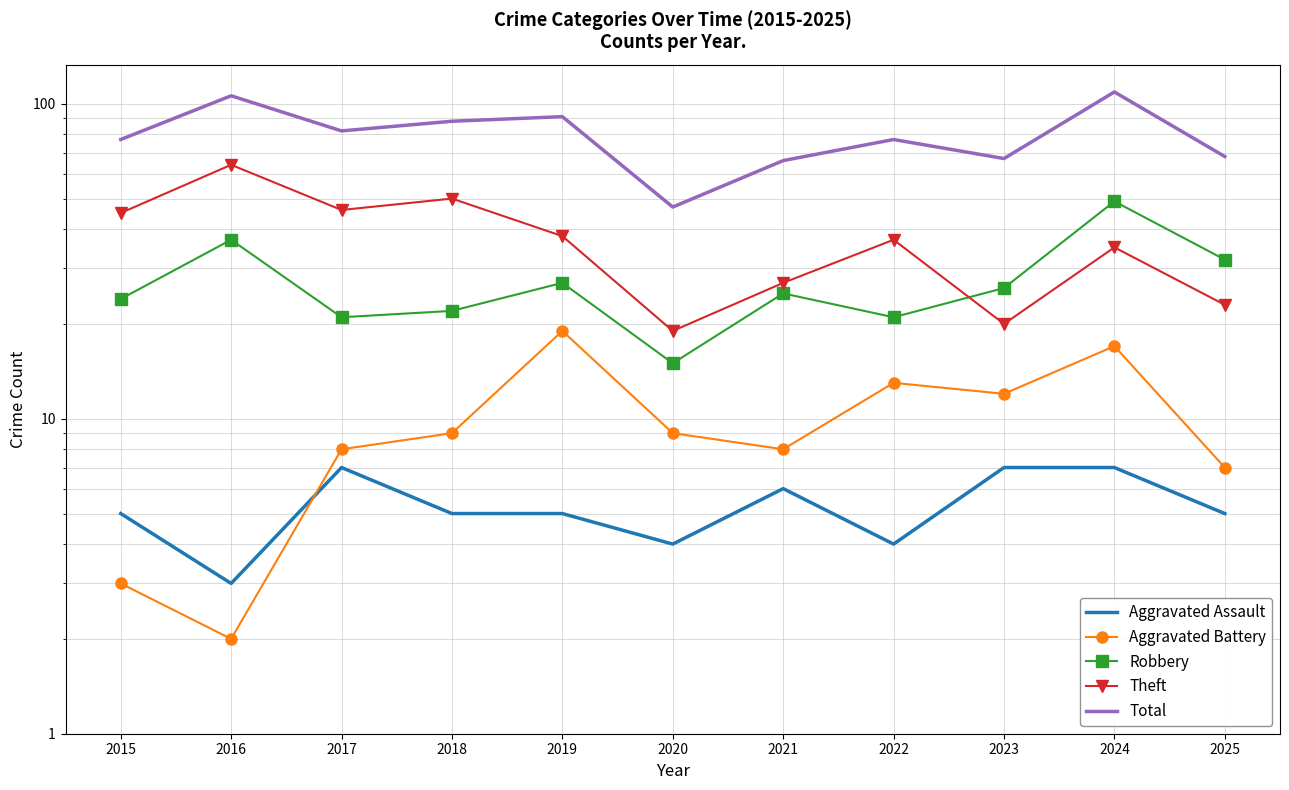

What is the lowest value of the Total series?

47